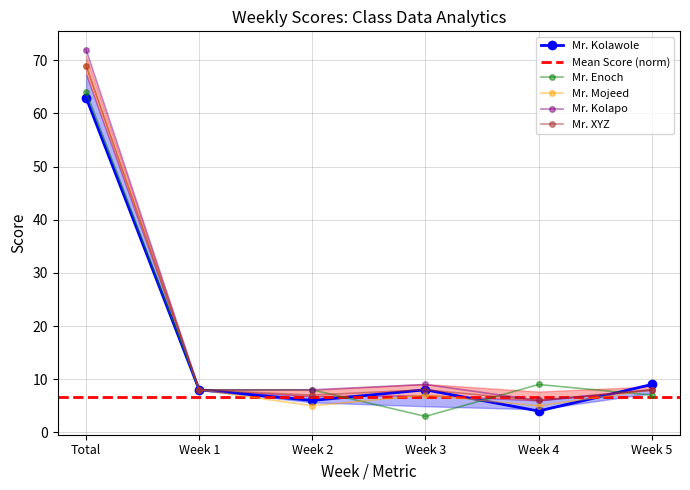

Does the chart have visible grid lines?

Yes